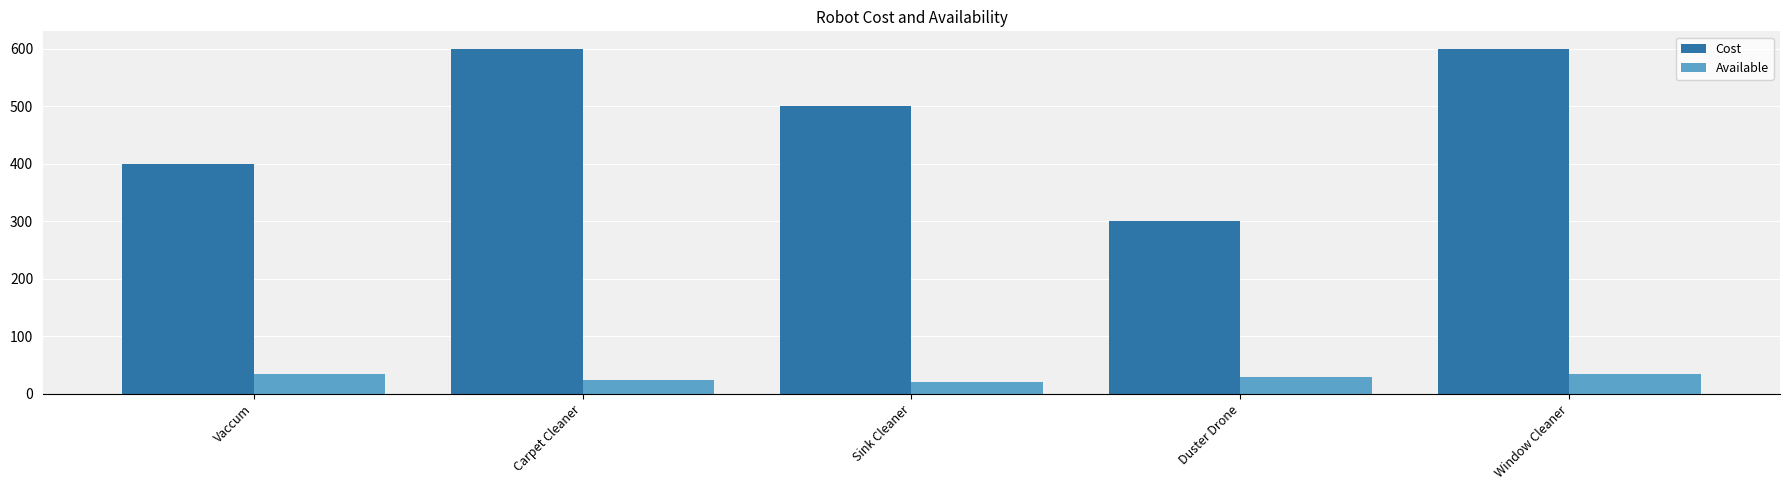

True or false: Cost has a value of 400 at Vaccum.

True